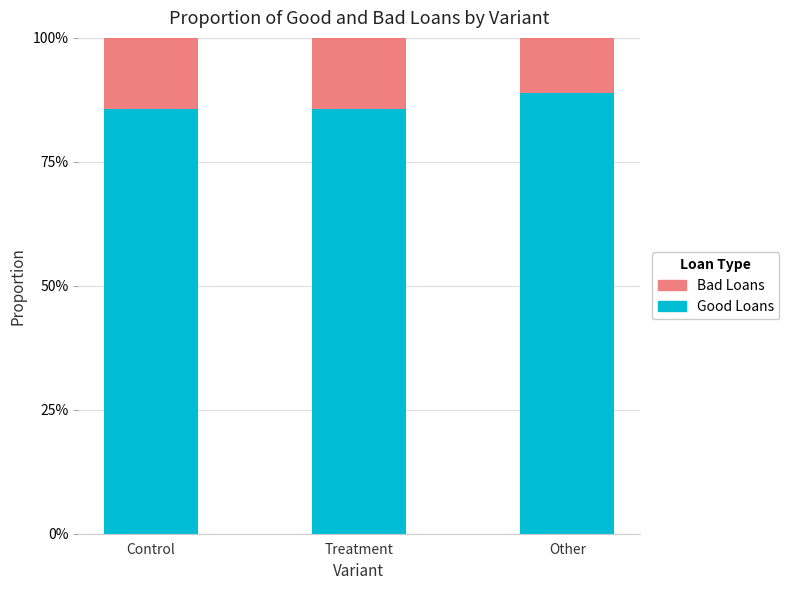

What are all the series names shown in the legend?

Bad Loans, Good Loans